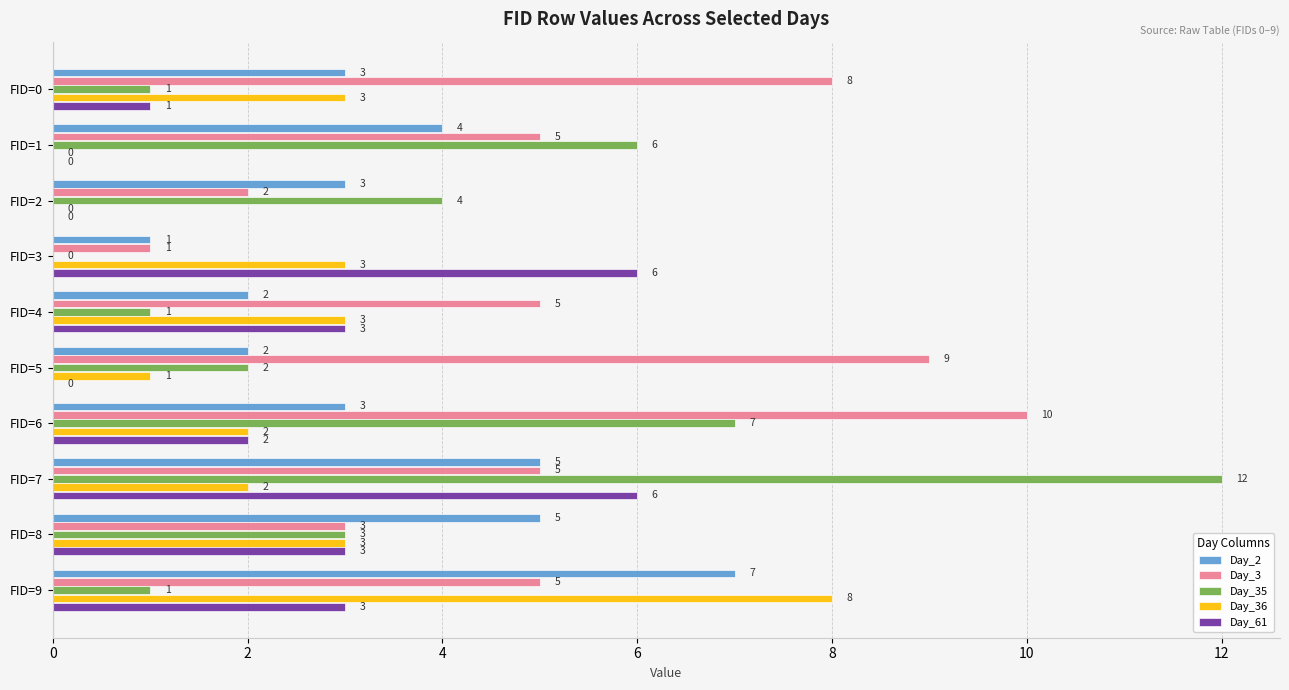

Where is Day_2 nearest to the value 4?

FID=1